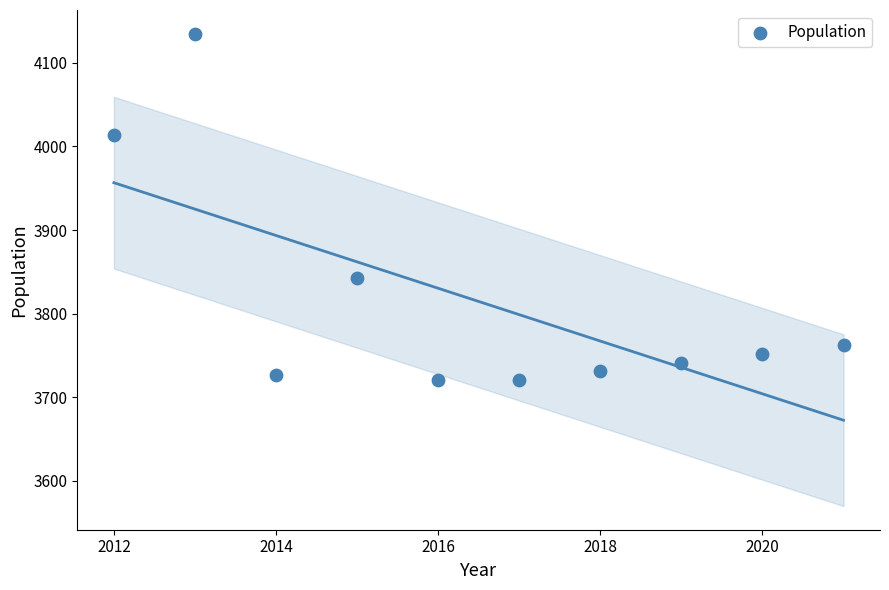

What is the range of Y values (max minus min)?

415